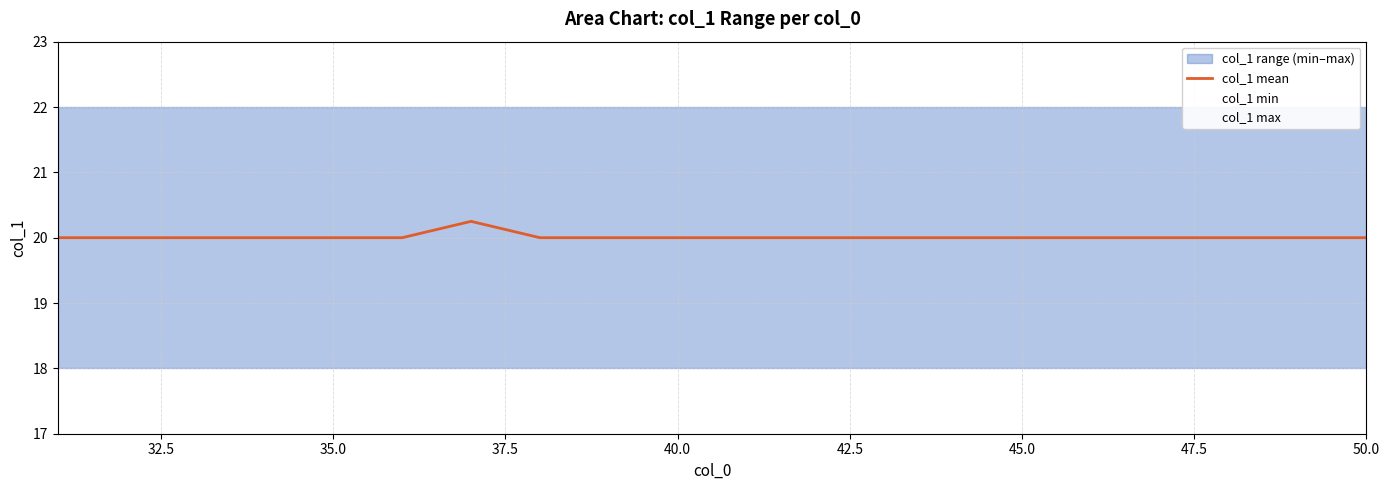

What is the difference between the maximum and second lowest values?

0.2